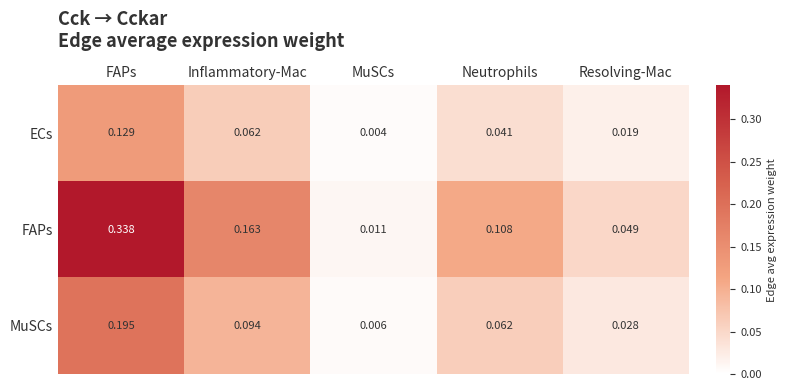

Rank the series at Neutrophils from lowest to highest value.

ECs, MuSCs, FAPs